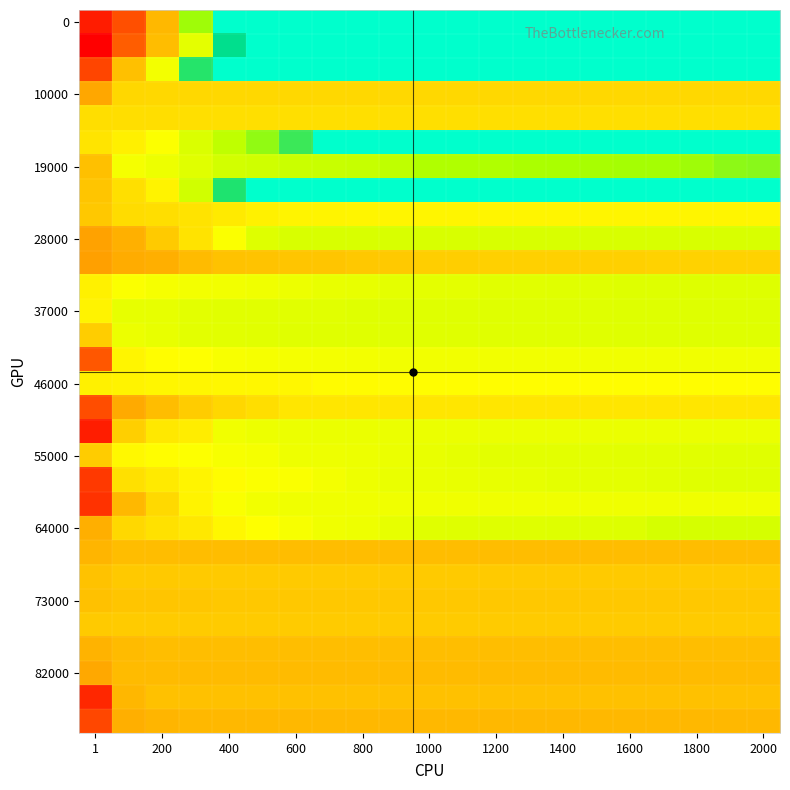

What is the smallest value displayed?

-10.0